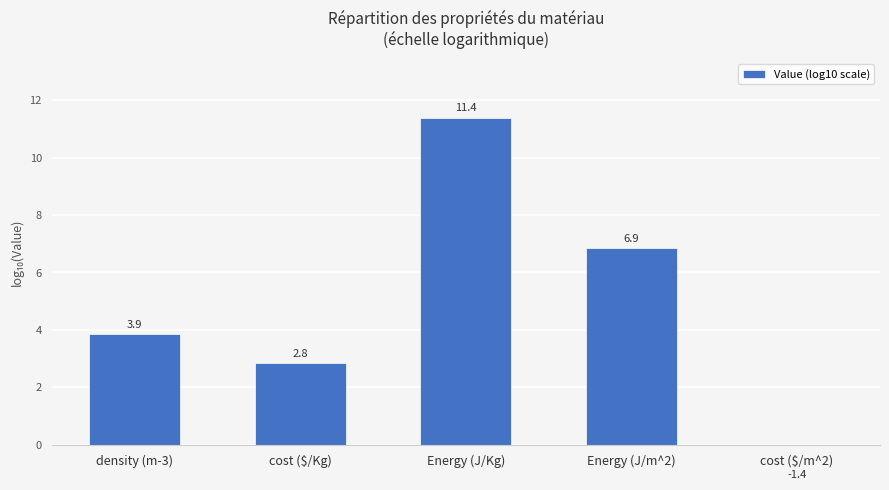

Rank the categories by value from lowest to highest.

cost ($/m^2), cost ($/Kg), density (m-3), Energy (J/m^2), Energy (J/Kg)